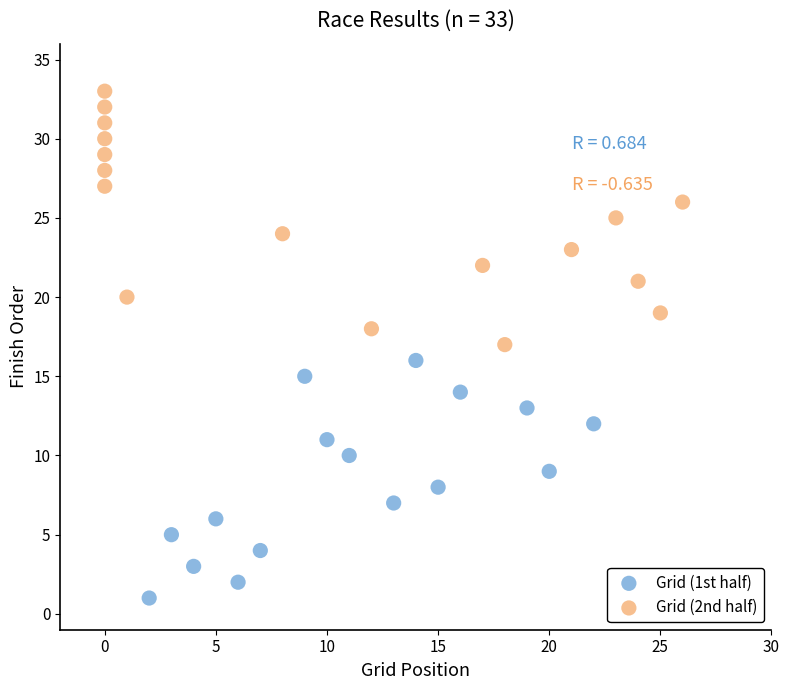

Which series has the widest spread of Y values?

Grid (2nd half)